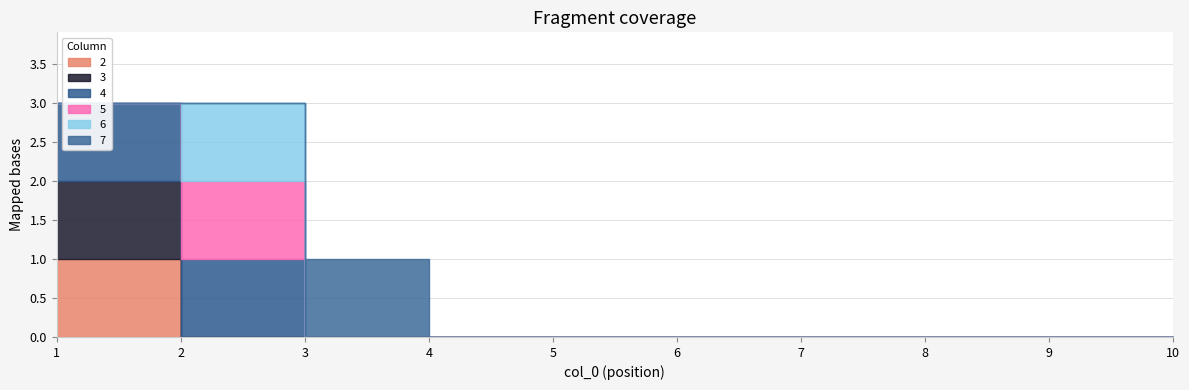

How many positive values does the 2 series have?

1